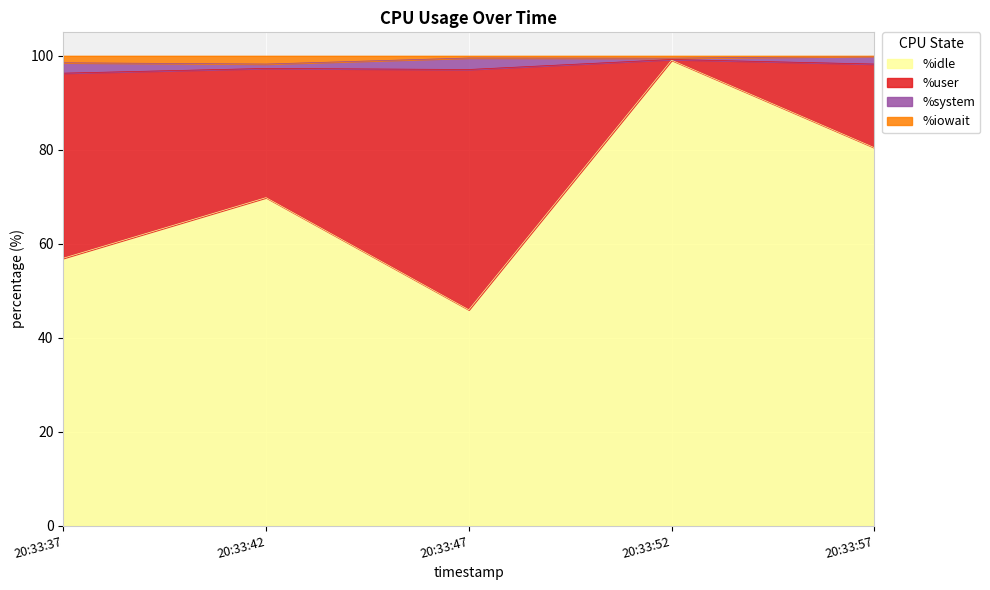

List the labels in order of %idle value, largest first.

20:33:52, 20:33:57, 20:33:42, 20:33:37, 20:33:47